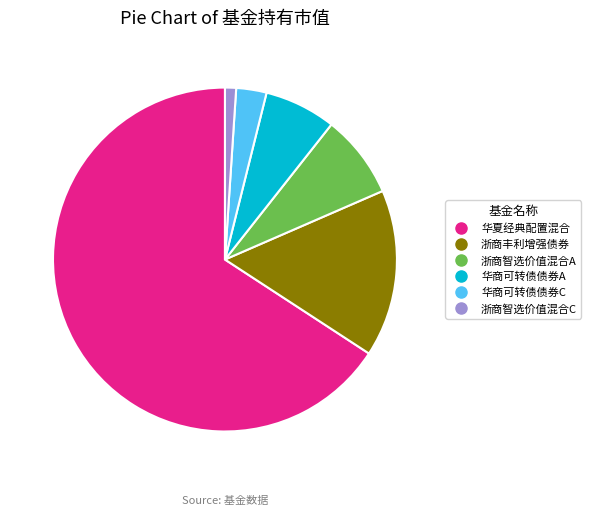

Does any single category account for the majority?

Yes